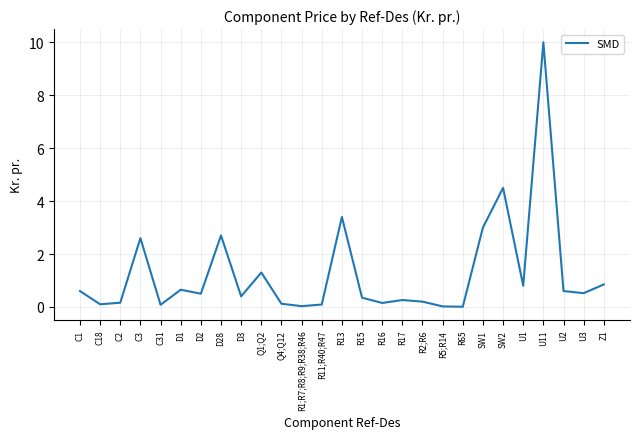

Which label corresponds to the largest value in the chart?

U11